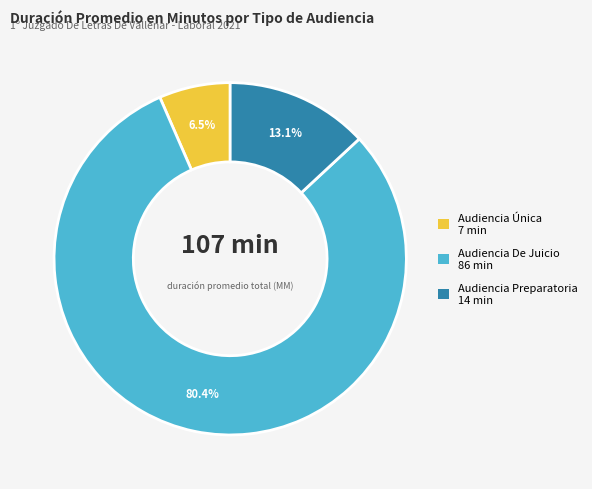

Which slice is the smallest?

Audiencia Única